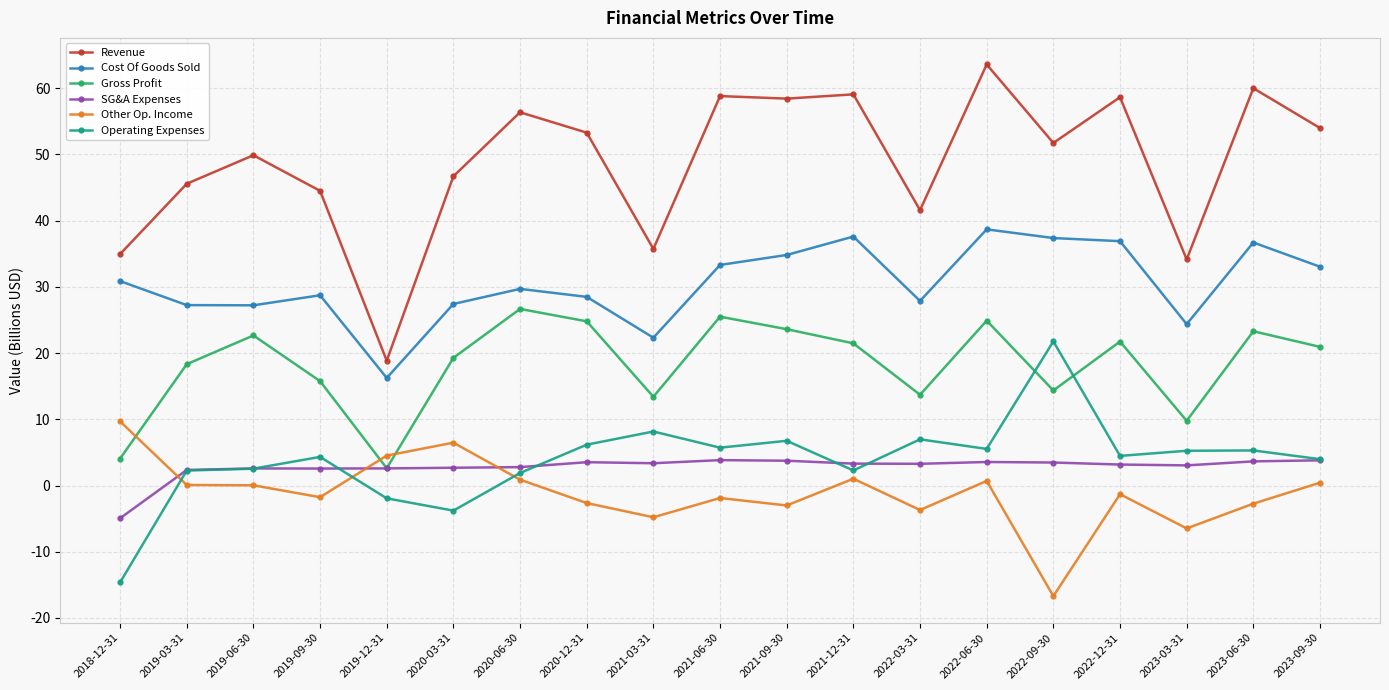

True or false: Cost Of Goods Sold and Revenue intersect in this chart.

False